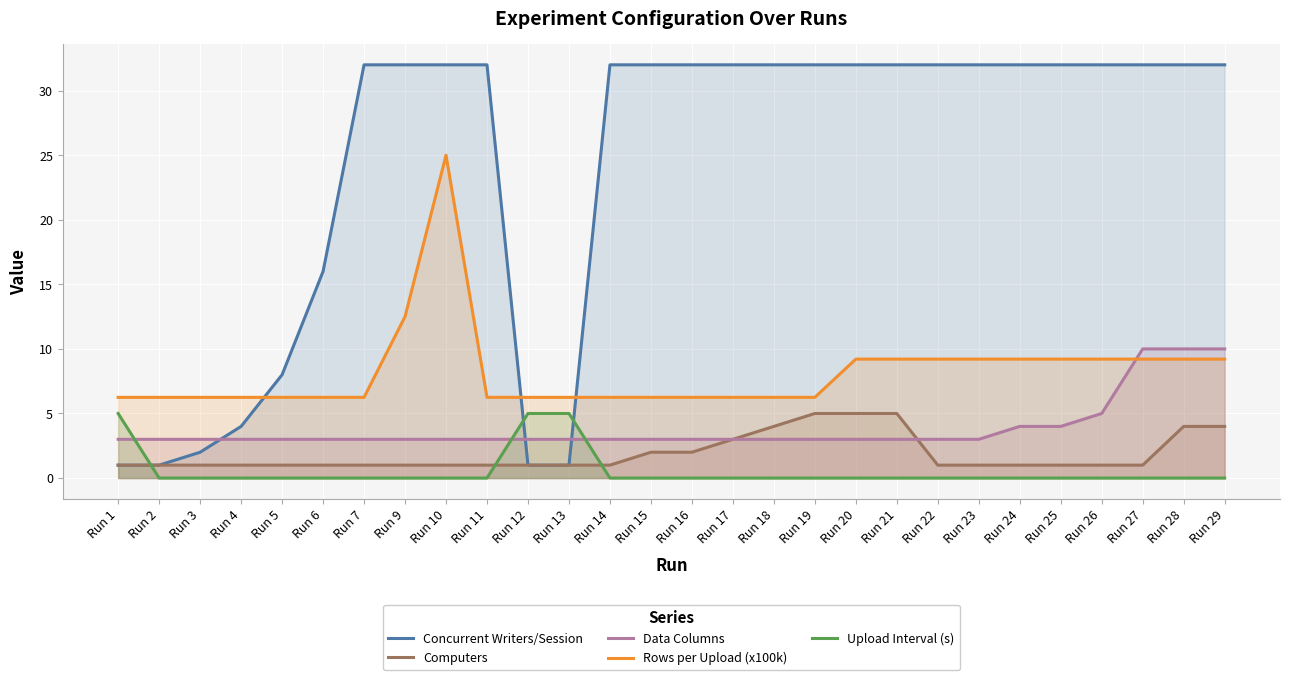

True or false: Data Columns has a value of 4.1 at Run 3.

False